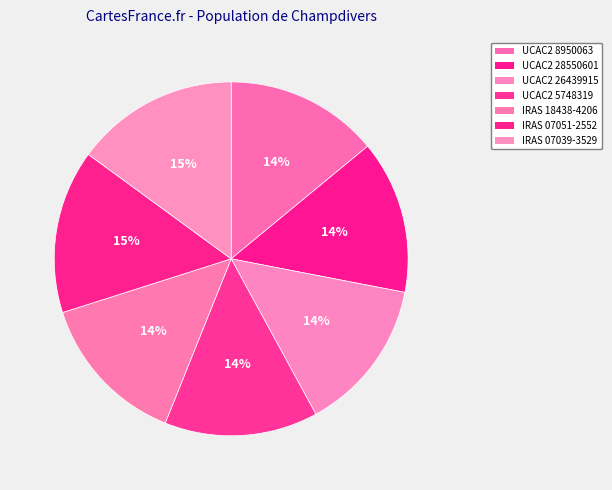

What percentage do IRAS 18438-4206 and UCAC2 5748319 together represent?

28.0%